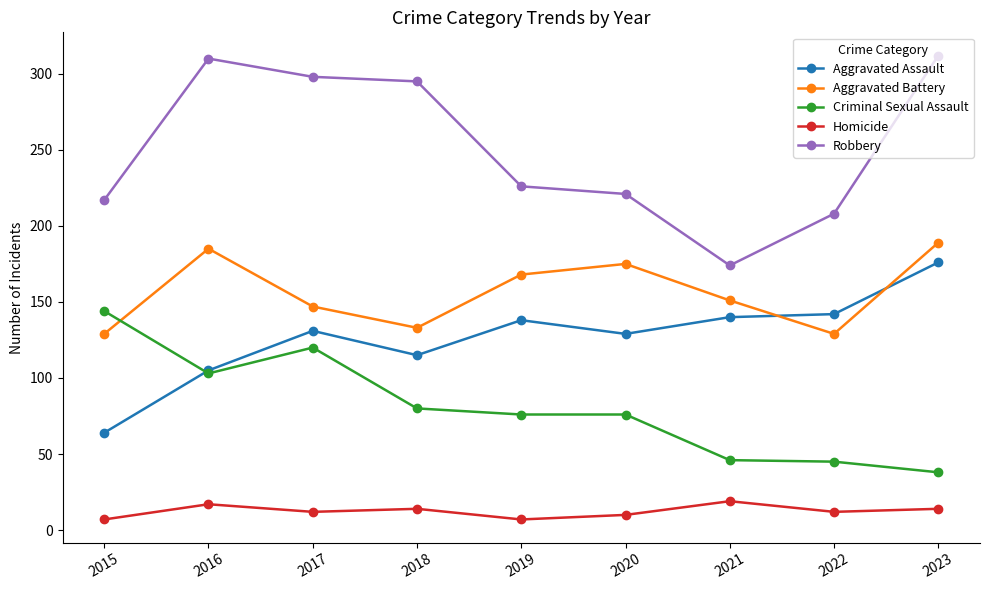

The Criminal Sexual Assault series shows 30 at 2022. True or false?

False